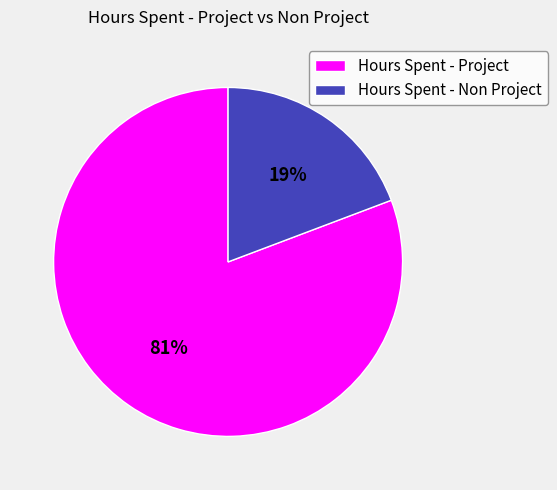

To the nearest percent, what is the average slice percentage?

50%